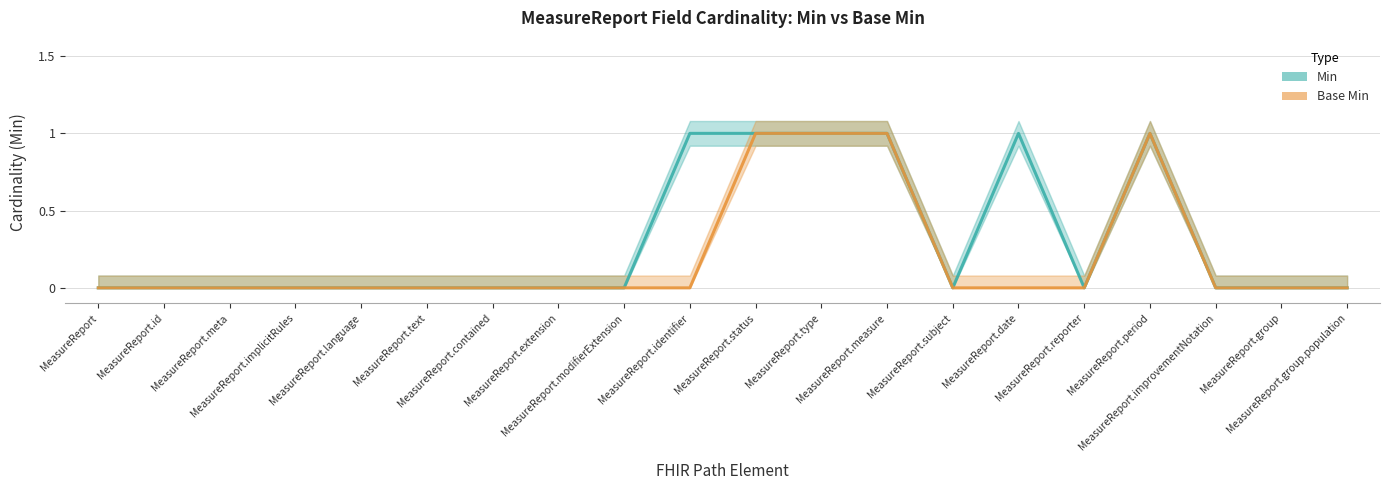

Rank the series at MeasureReport.group from lowest to highest value.

Min, Base Min